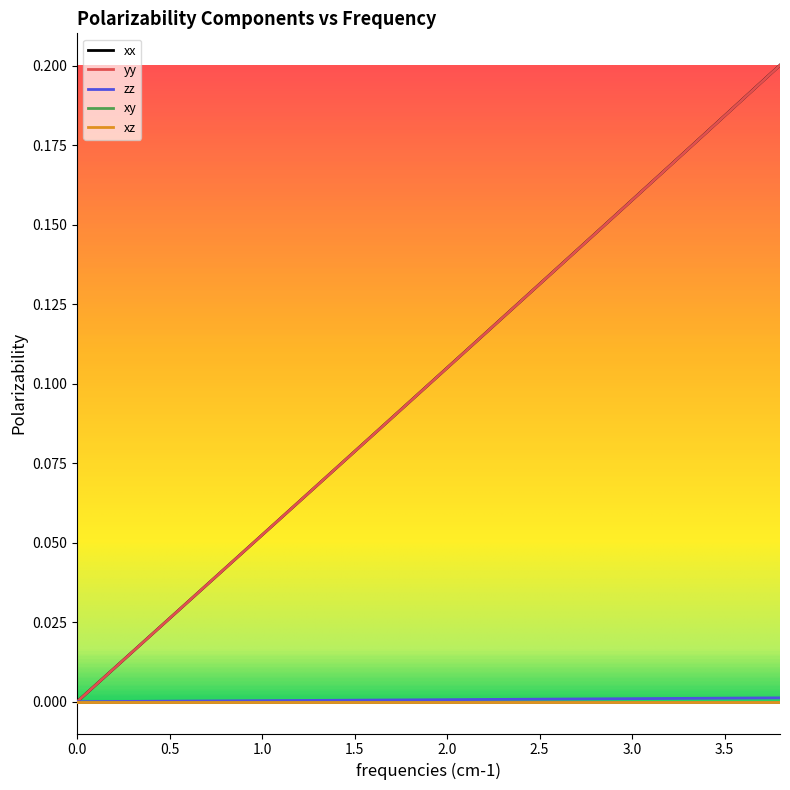

Which series has the widest spread of values?

xx